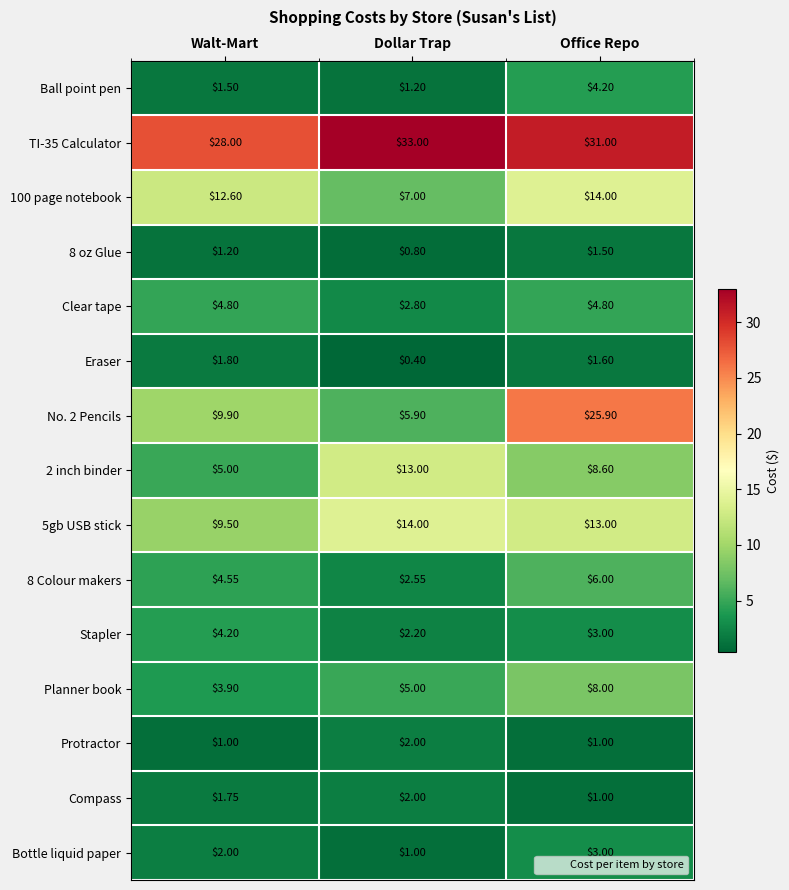

Which category has the highest value in the 8 oz Glue series?

Office Repo